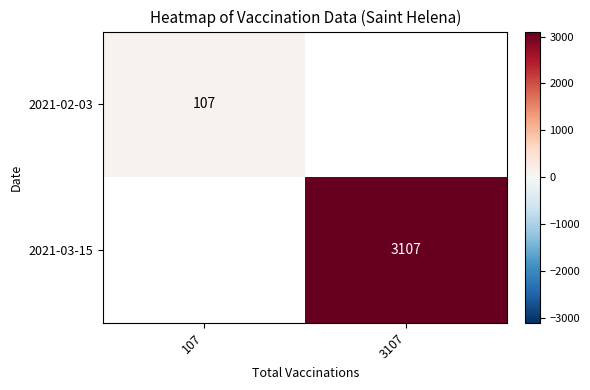

The 2021-03-15 series shows 3107 at 3107. True or false?

True